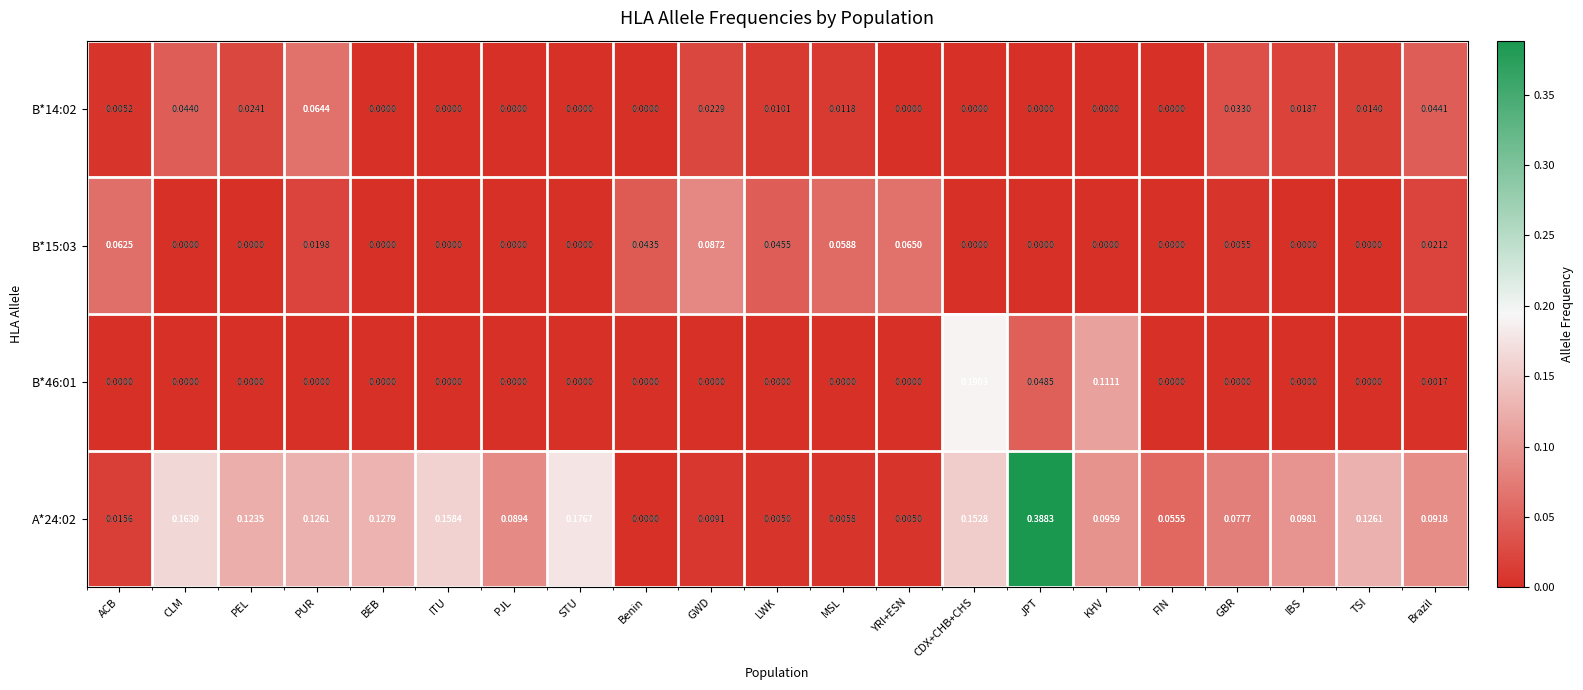

At which category is the sum across all series the highest?

JPT